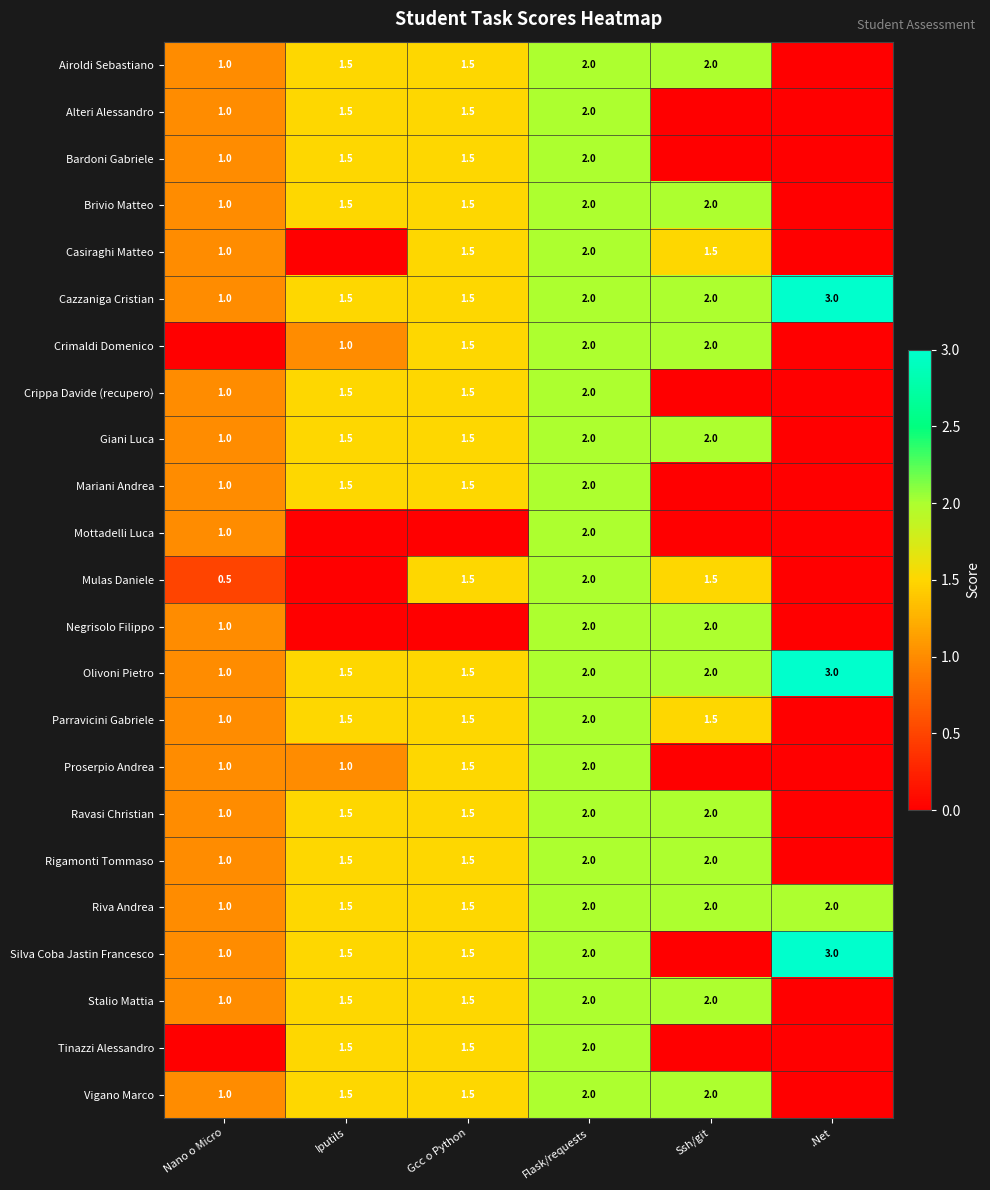

True or false: Tinazzi Alessandro has a value of 0.5 at Gcc o Python.

False